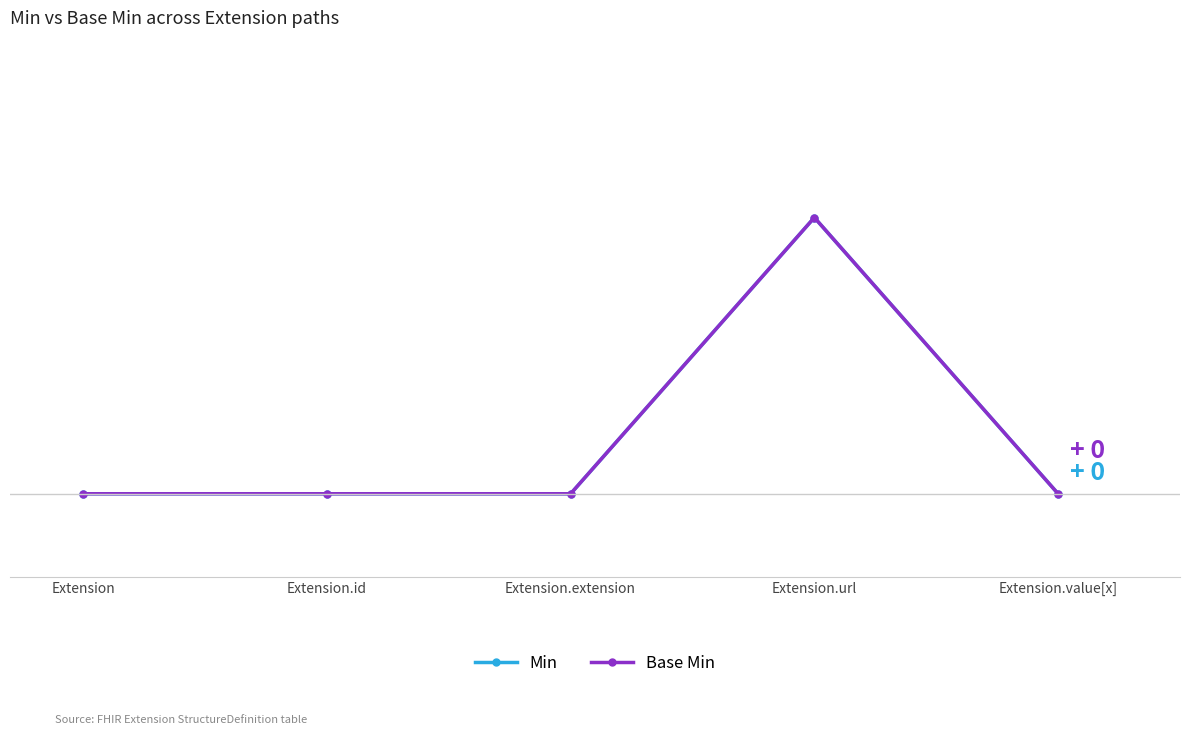

True or false: Base Min has more than 1 points higher than both neighbors.

False